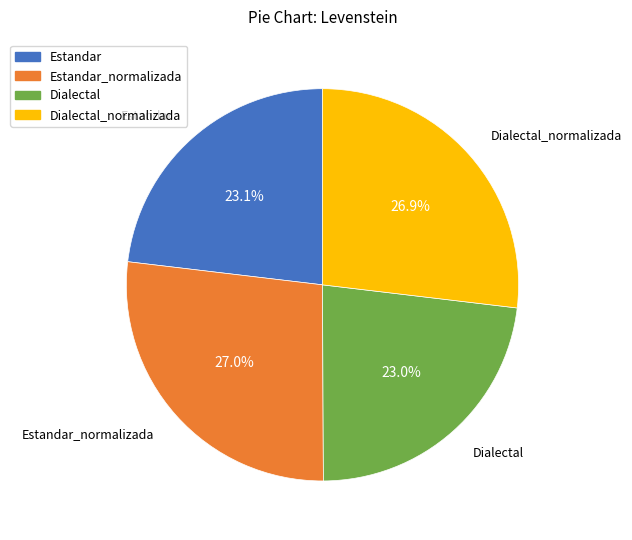

Is Estandar_normalizada the majority of the pie?

No